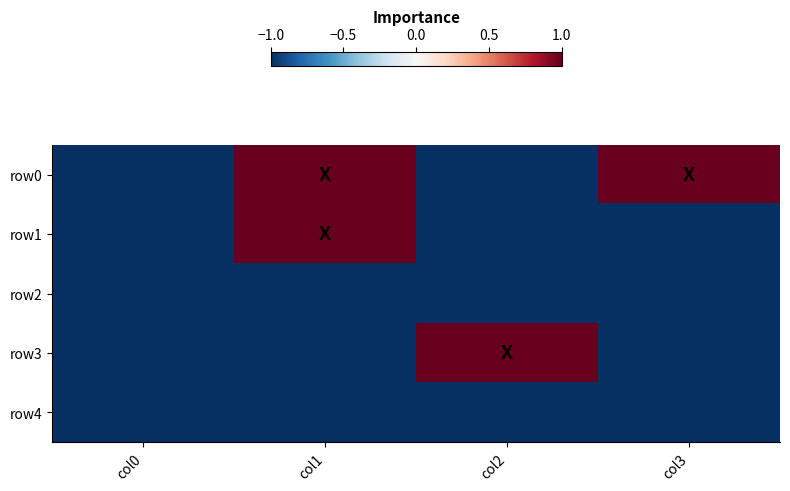

At which category is the sum across all series the highest?

col1